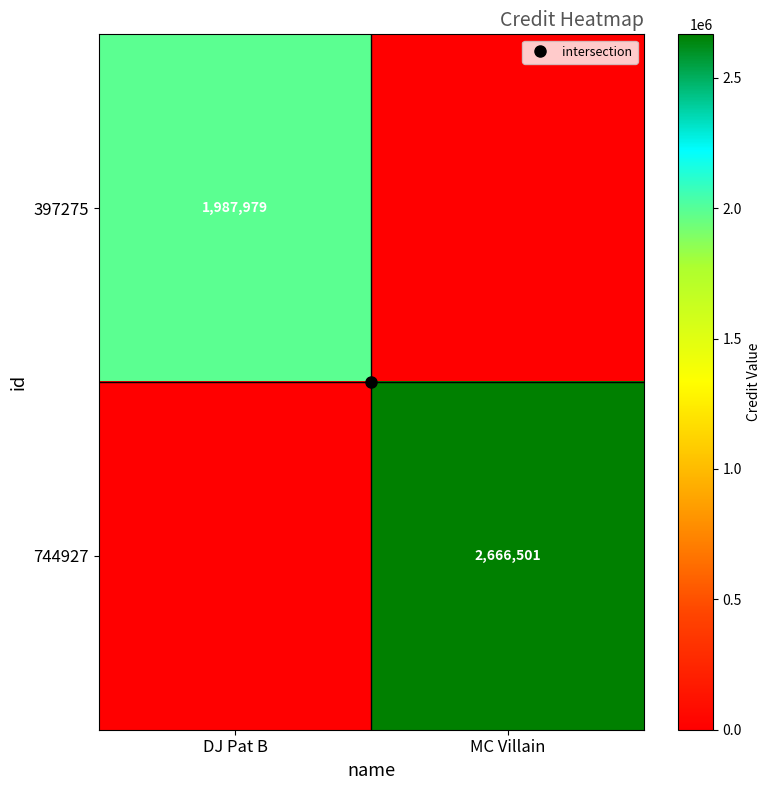

Is the value of 744927 at MC Villain greater than the value of 397275 at MC Villain?

Yes